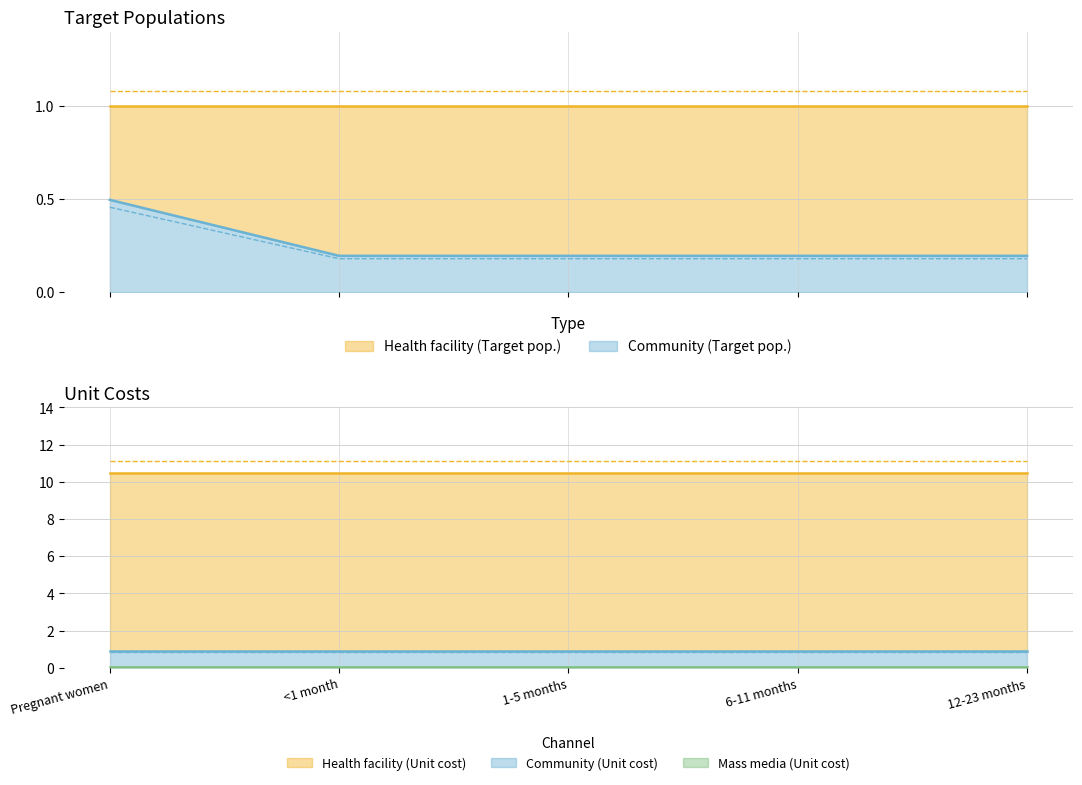

What are all the series names shown in the legend?

Health facility (Target pop.), Community (Target pop.), Health facility (Unit cost), Community (Unit cost), Mass media (Unit cost)